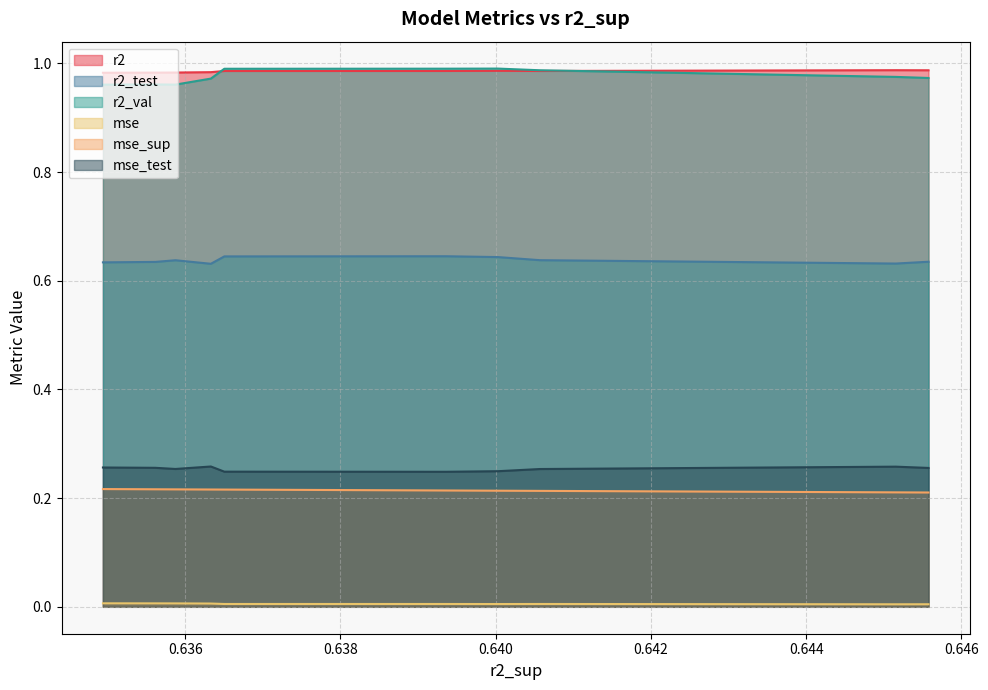

The value of mse_sup at model_7_36_1 is 0.0. True or false?

False